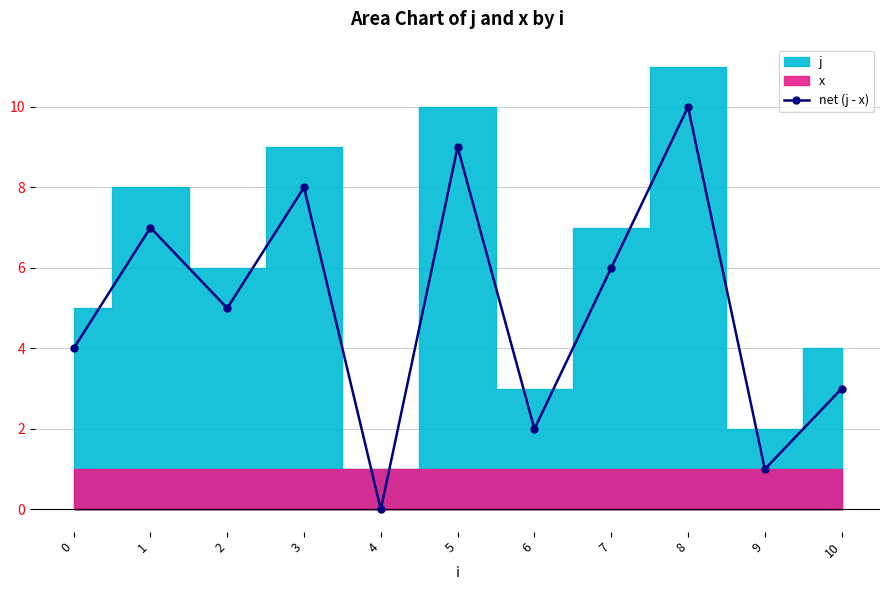

How many categories are shown in the chart?

11